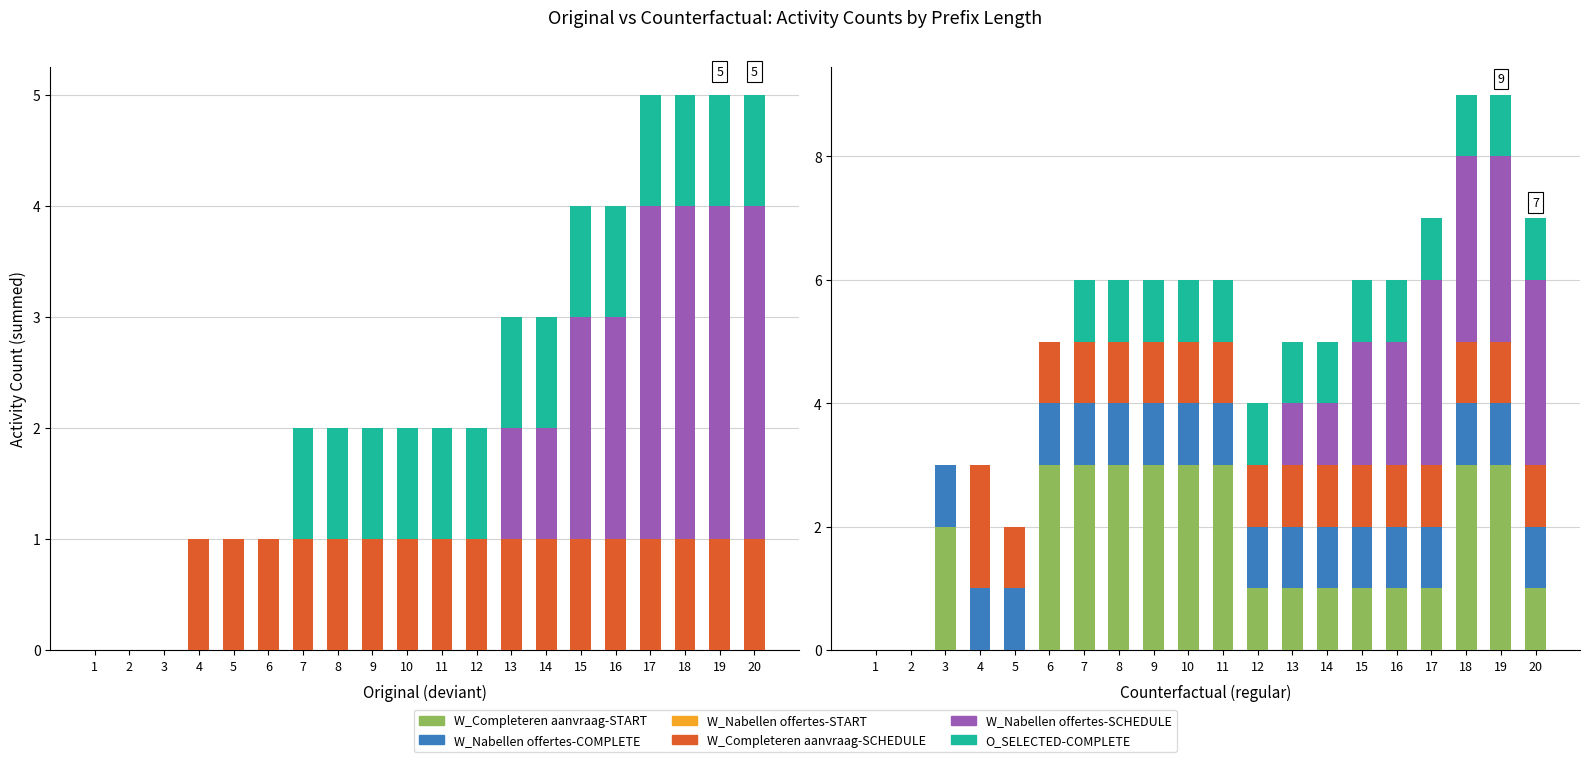

Are the bars horizontal?

No